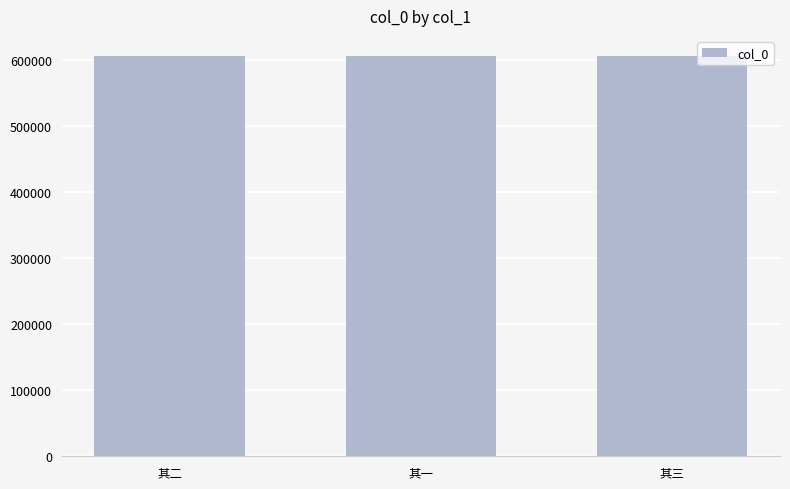

What is the maximum value shown in the chart?

606456